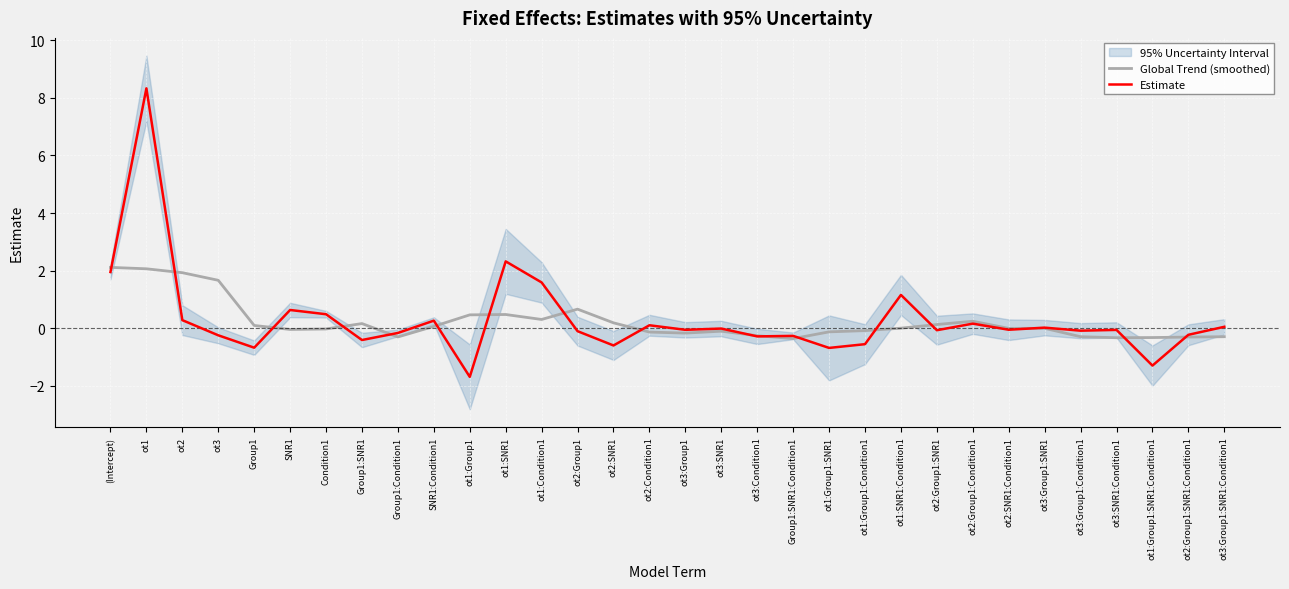

What position from the left is ot3:SNR1:Condition1?

29